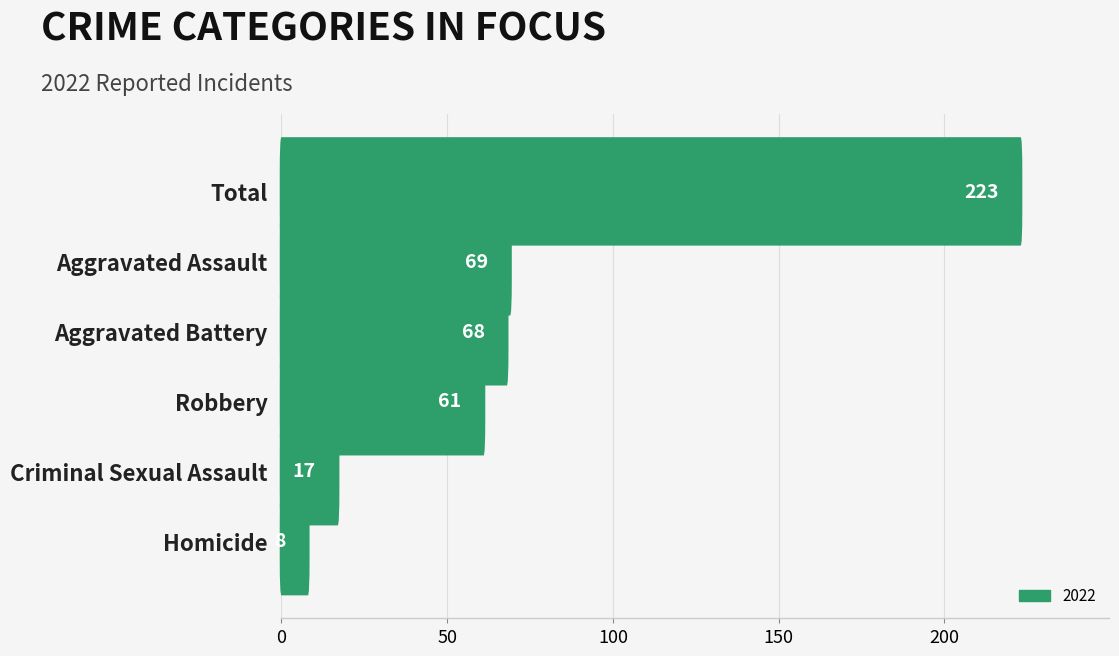

The chart shows a value of 68 at Aggravated Battery. True or false?

True